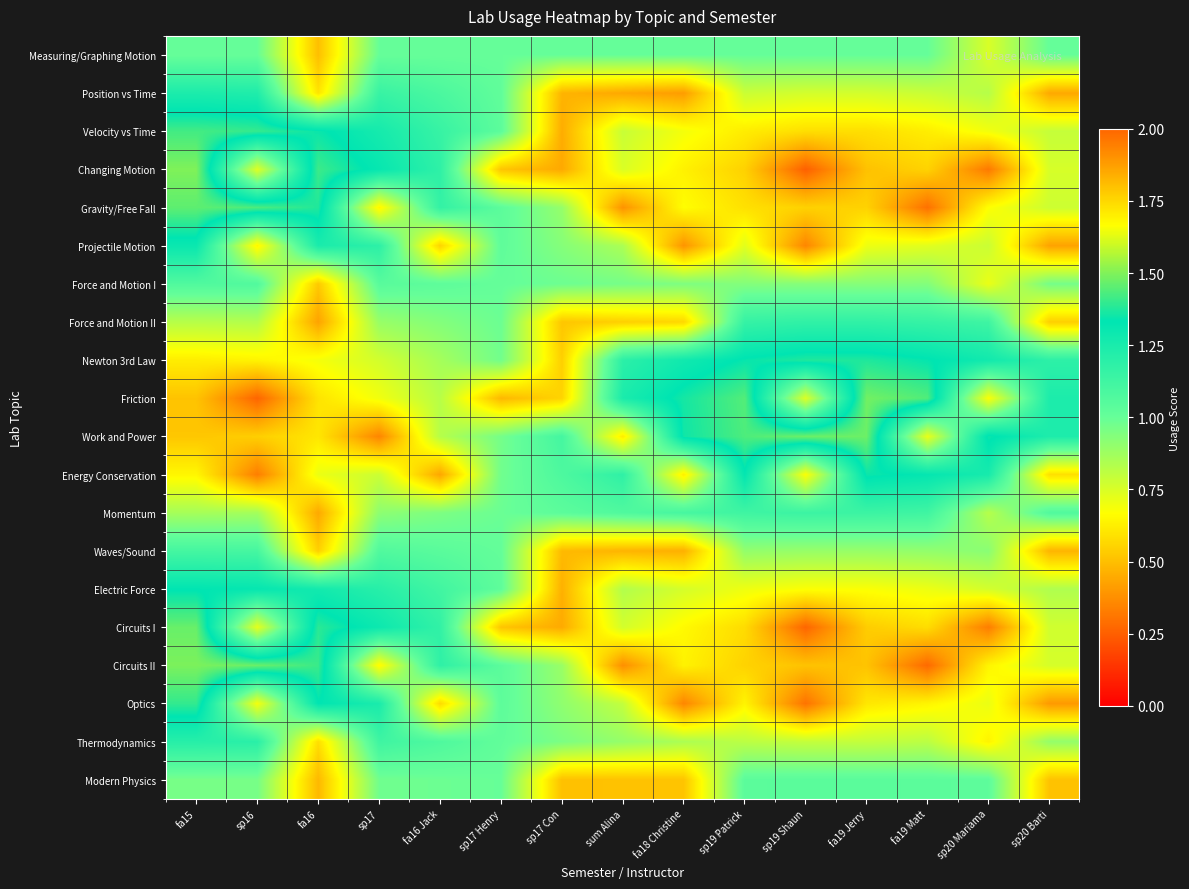

Rank the series by their maximum value, from highest to lowest.

Changing Motion, Circuits II, Friction, Work and Power, Circuits I, Gravity/Free Fall, Velocity vs Time, Optics, Newton 3rd Law, Energy Conservation, Electric Force, Projectile Motion, Position vs Time, Thermodynamics, Force and Motion II, Momentum, Waves/Sound, Force and Motion I, Modern Physics, Measuring/Graphing Motion